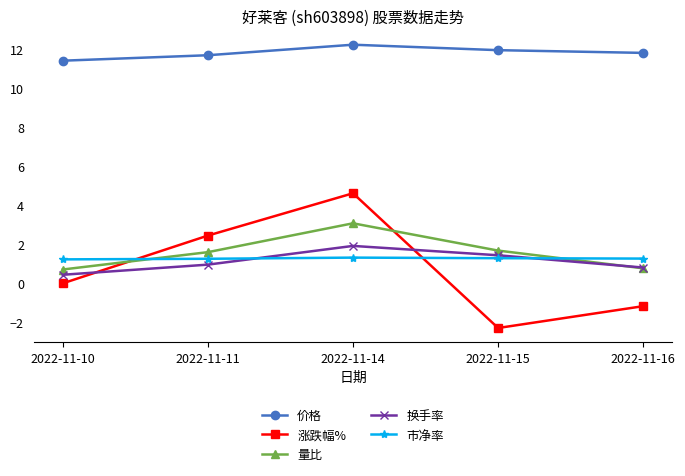

The value of 换手率 at 2022-11-15 is 1.4. True or false?

True